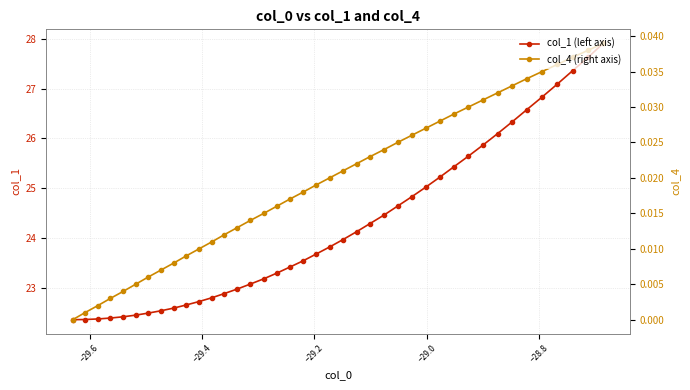

What are all the series names shown in the legend?

col_1 (left axis), col_4 (right axis)